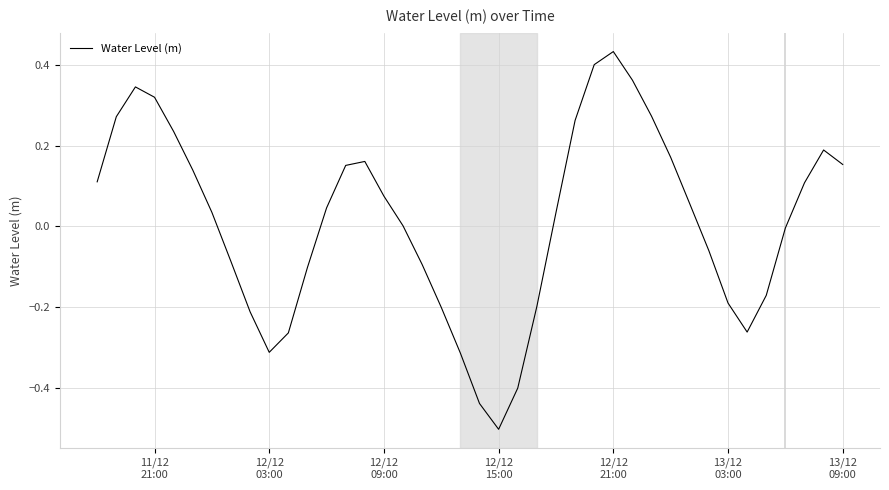

What is the minimum value shown in the chart?

-0.5